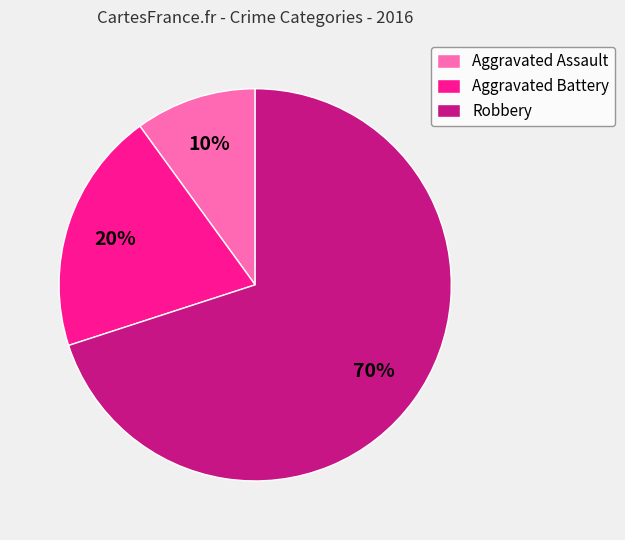

Which slice is the largest?

Robbery